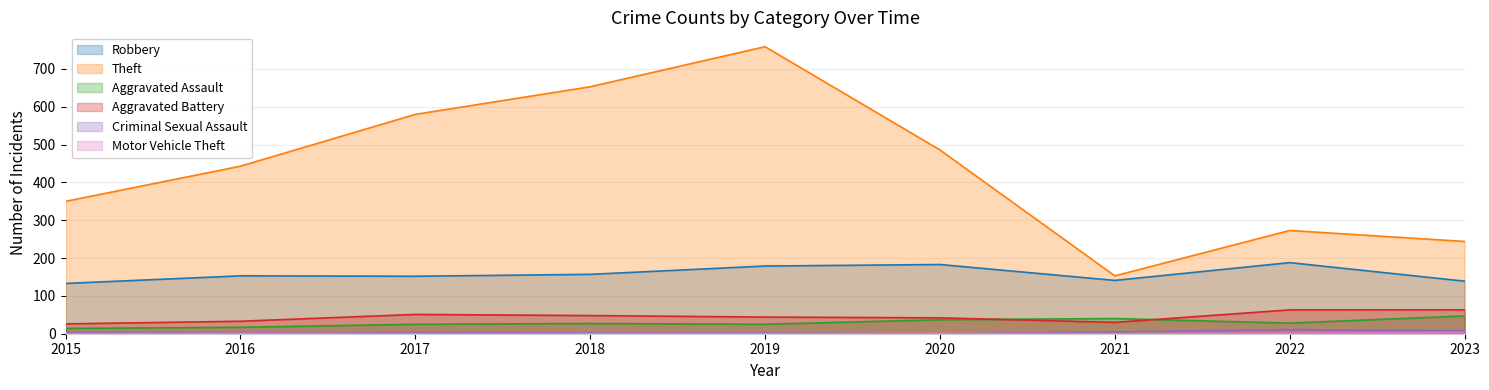

Reading left to right, transcribe all the data shown in this chart.

Robbery: 133	153	152	157	179	183	141	188	139
Theft: 350	443	580	653	759	486	153	273	244
Aggravated Assault: 14	17	25	27	25	37	40	28	47
Aggravated Battery: 26	33	51	48	44	42	30	63	63
Criminal Sexual Assault: 4	3	3	2	2	0	5	11	8
Motor Vehicle Theft: 0	1	0	0	0	1	0	2	3